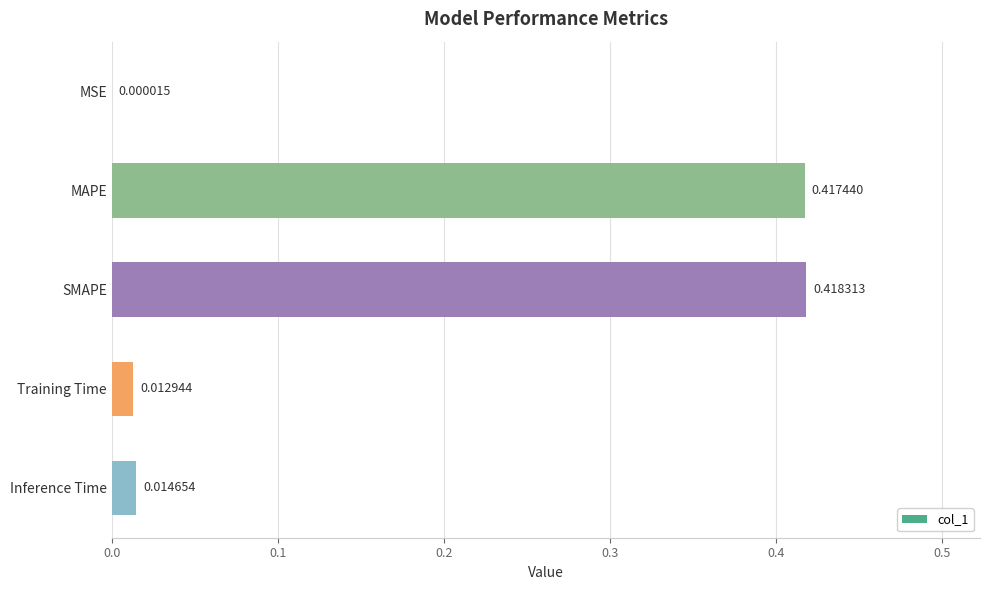

Which label corresponds to the largest value in the chart?

SMAPE